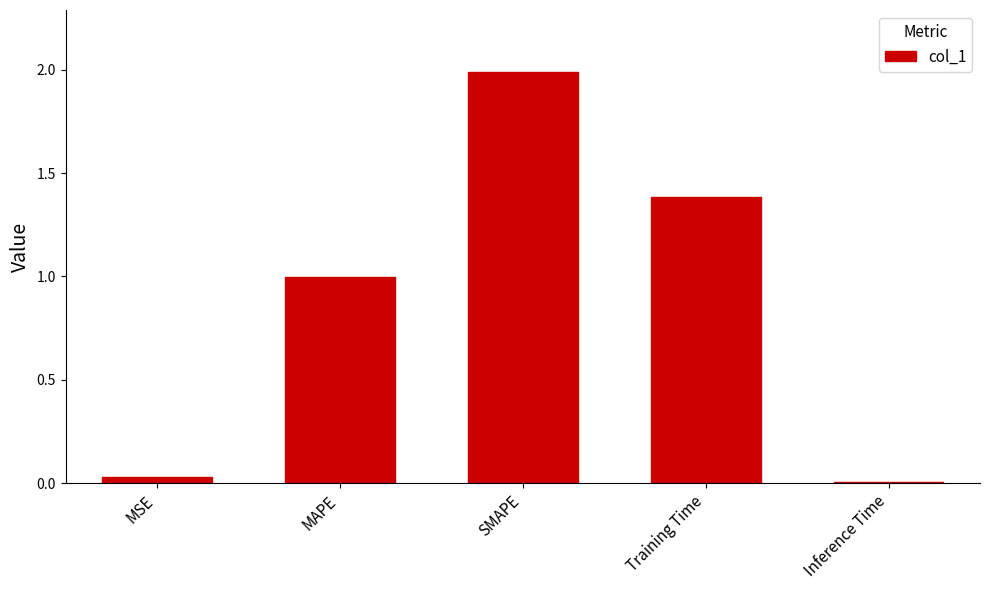

What is the change in value from MAPE to SMAPE?

+1.0